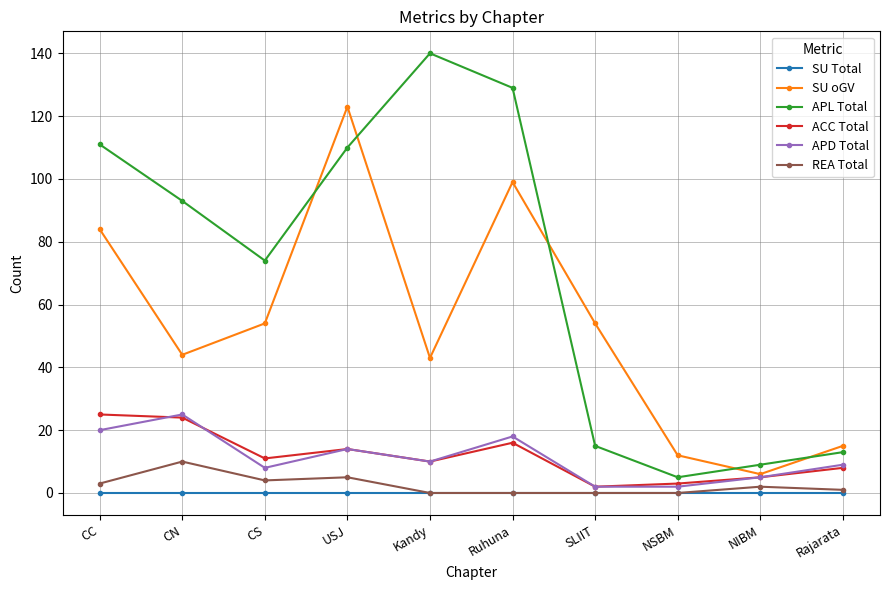

Is the value of SU Total at USJ greater than the value of APD Total at Rajarata?

No